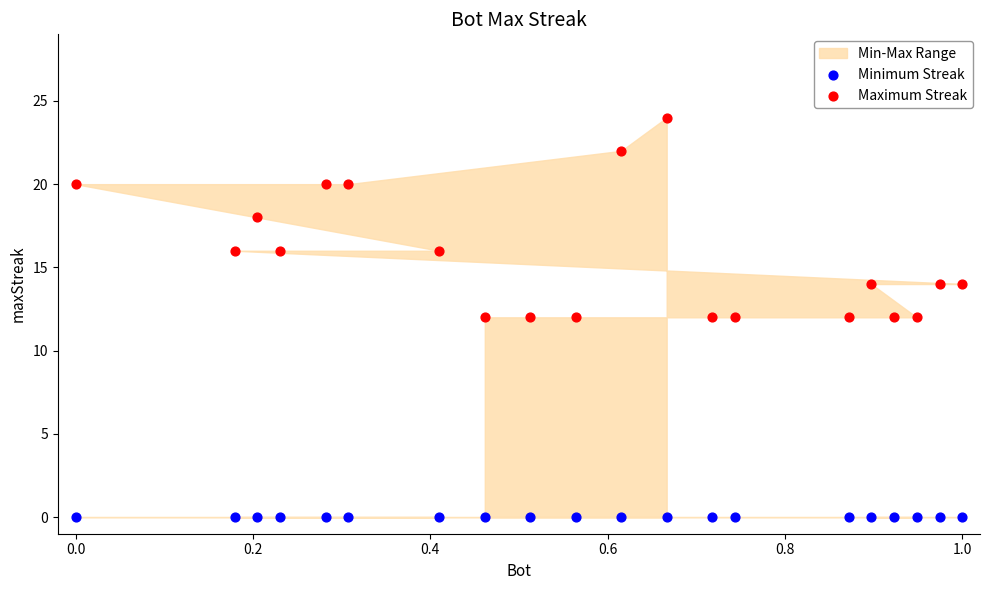

Which series contains the lowest Y value?

Minimum Streak